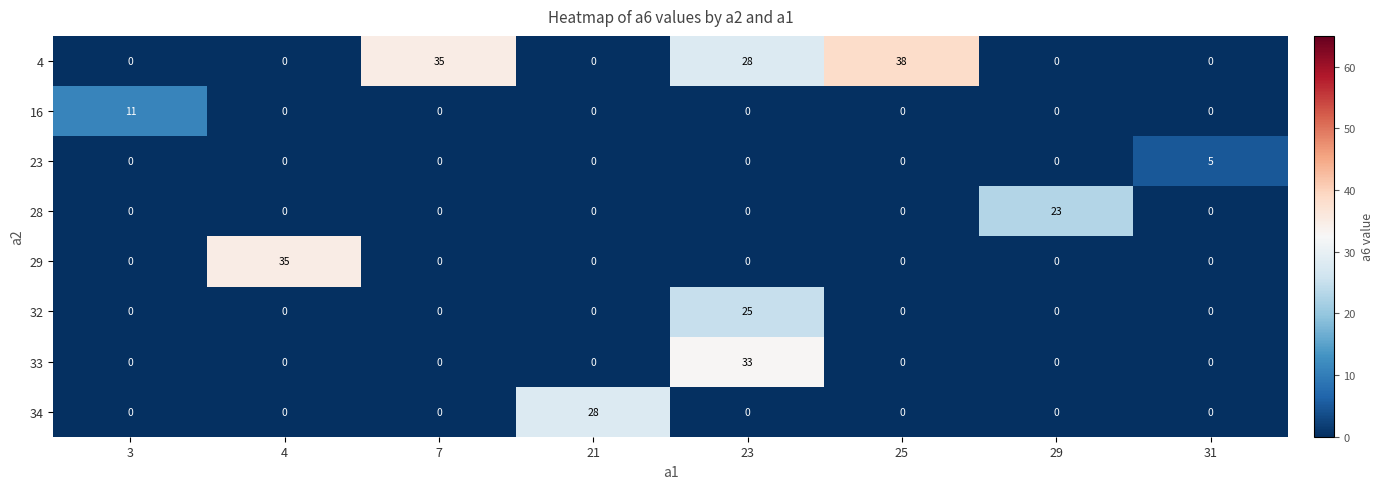

True or false: 34 has a value of 0 at 29.

True